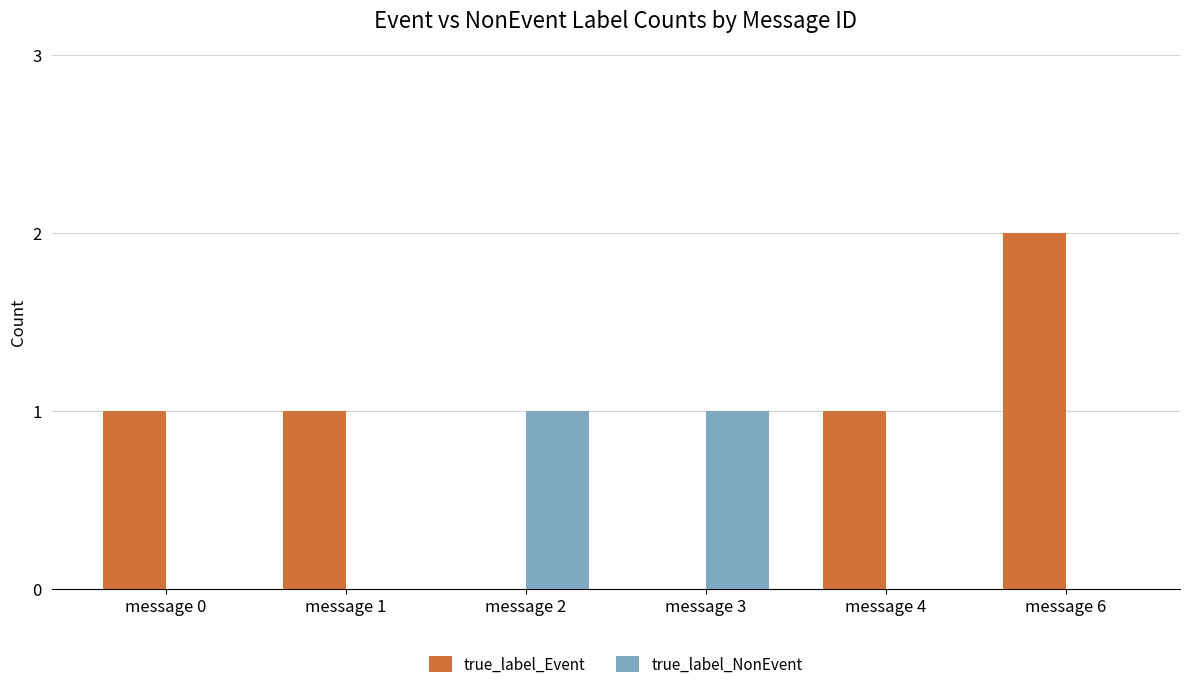

Count the number of categories in the chart.

6